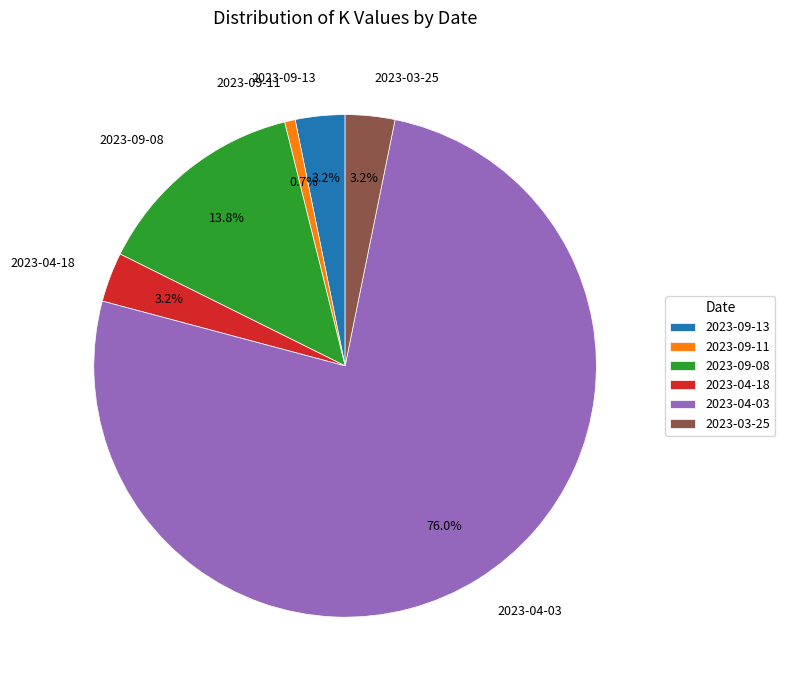

How much of the chart is everything except 2023-09-11?

99.3%